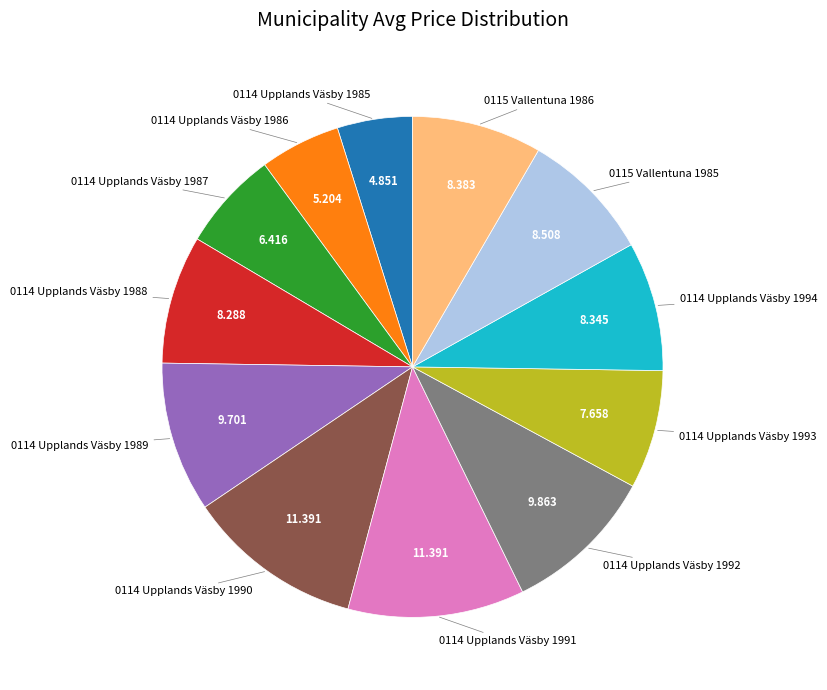

Does any single category account for the majority?

No